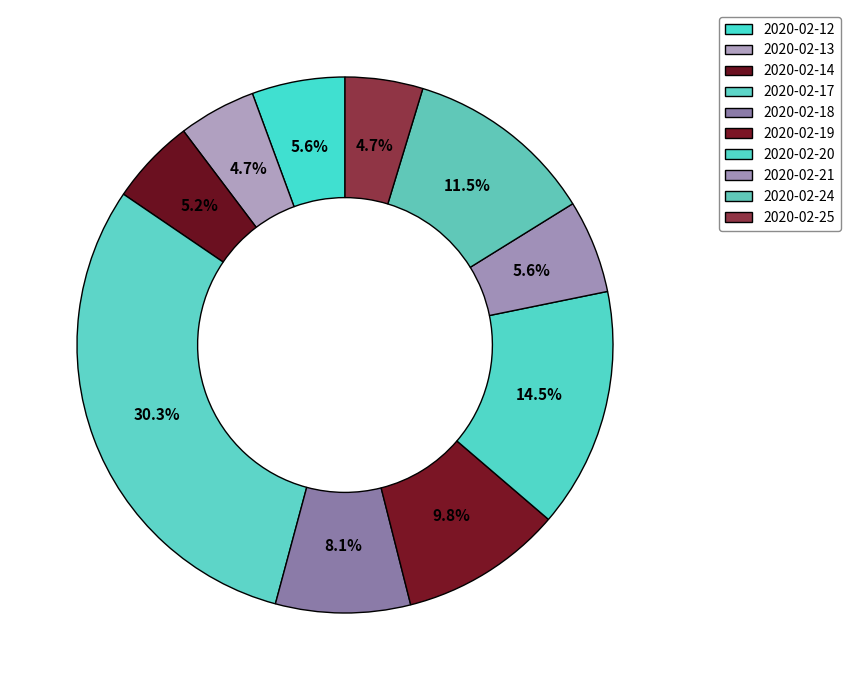

Between 2020-02-21 and 2020-02-17, which is larger?

2020-02-17